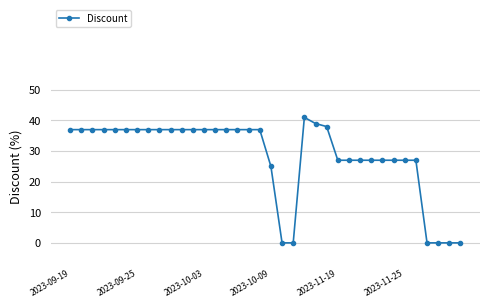

What is the greatest value displayed?

41